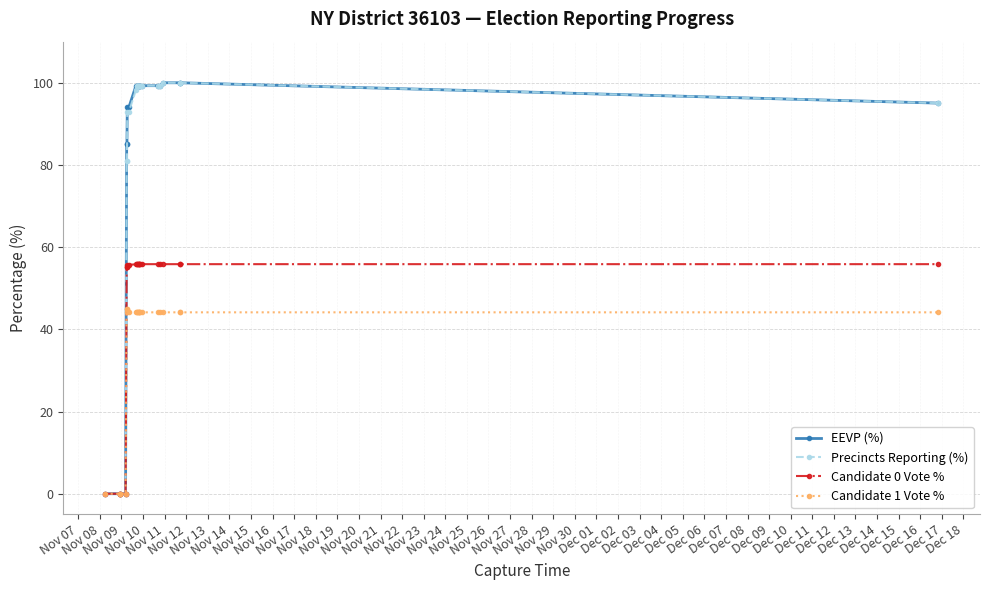

At how many categories does at least one series exceed 22?

19